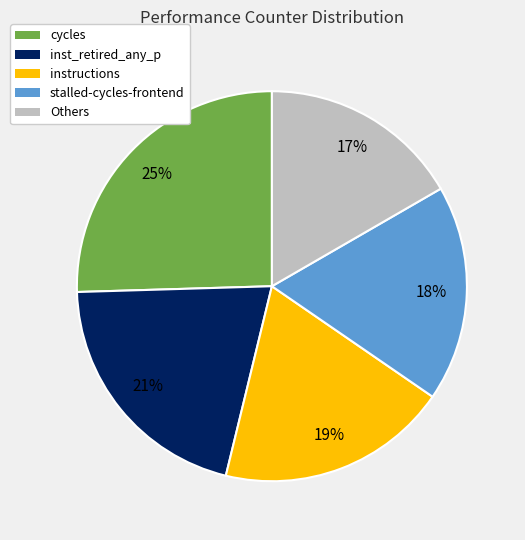

Between stalled-cycles-frontend and Others, which is larger?

stalled-cycles-frontend